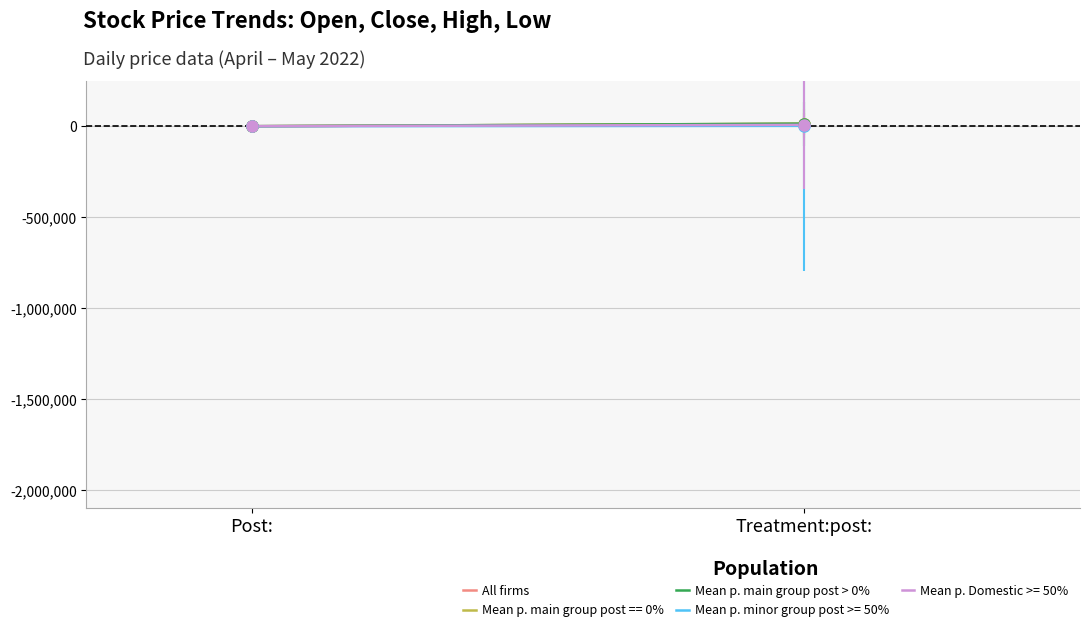

What is the greatest value displayed?

14000.0